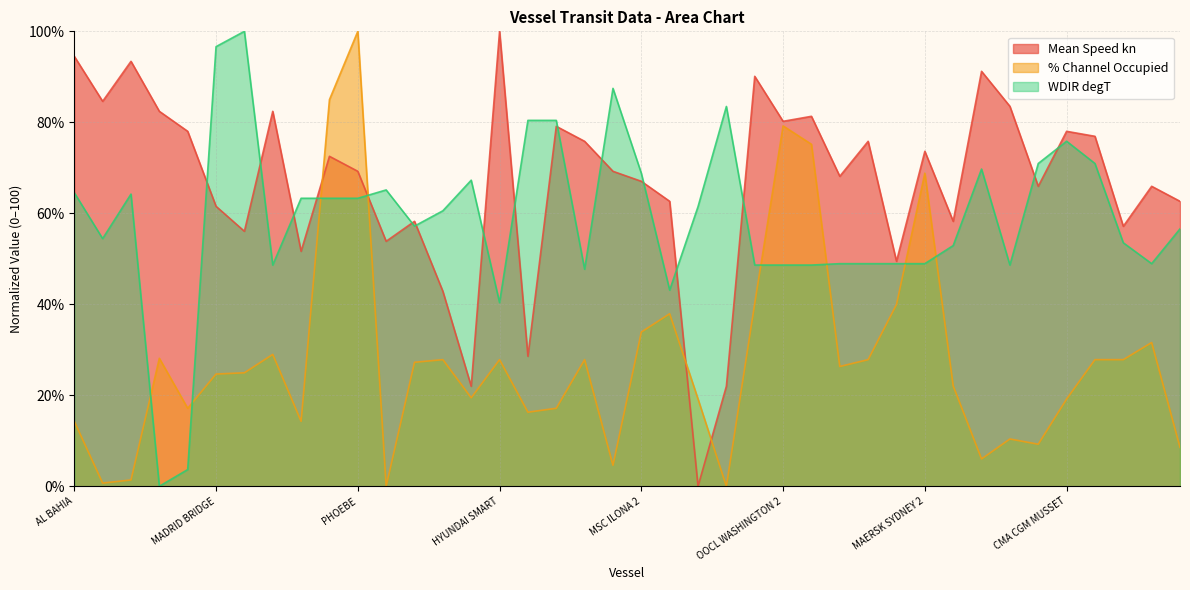

The value of % Channel Occupied at MSC ILONA 2 is 33.9. True or false?

True